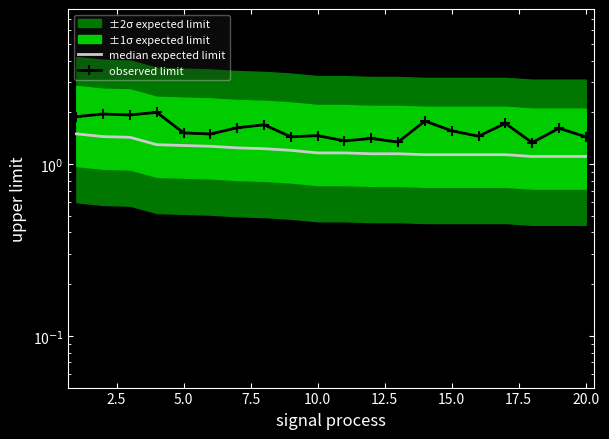

How many interior local peaks does the observed limit series have?

8